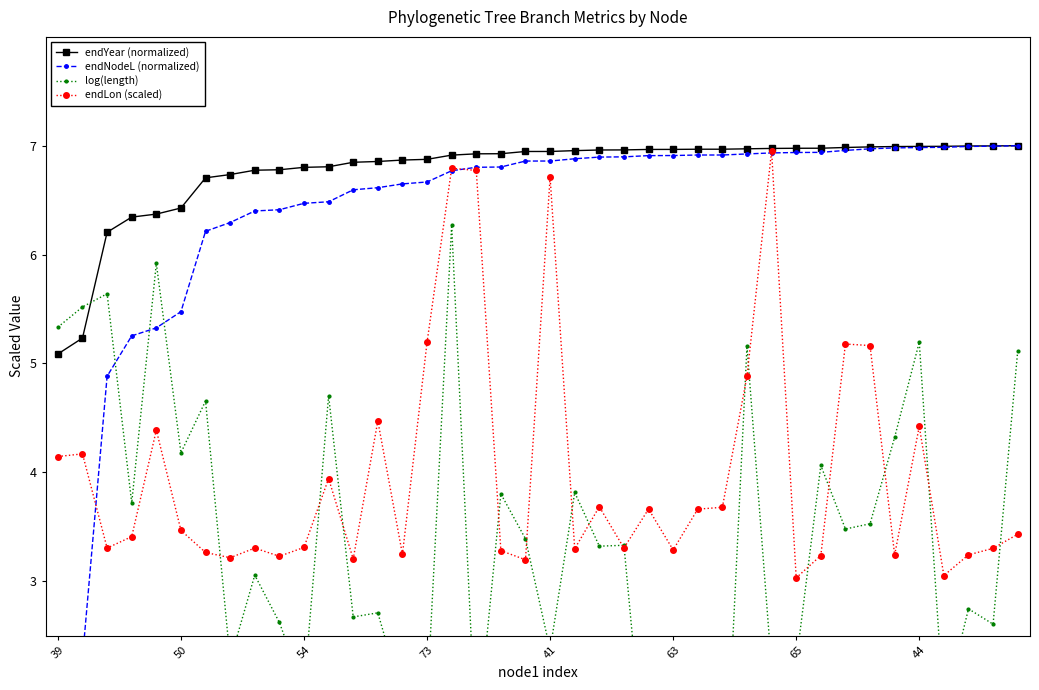

What is the highest value of the endLon (scaled) series?

7.0